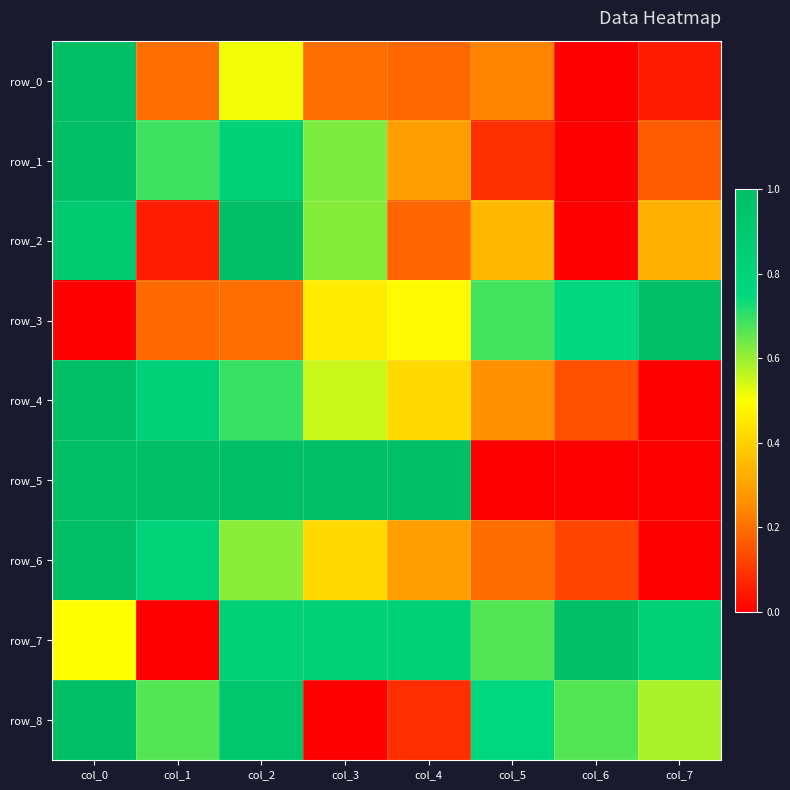

List the series in order of their peak value, lowest first.

row_0, row_1, row_2, row_3, row_4, row_5, row_6, row_7, row_8